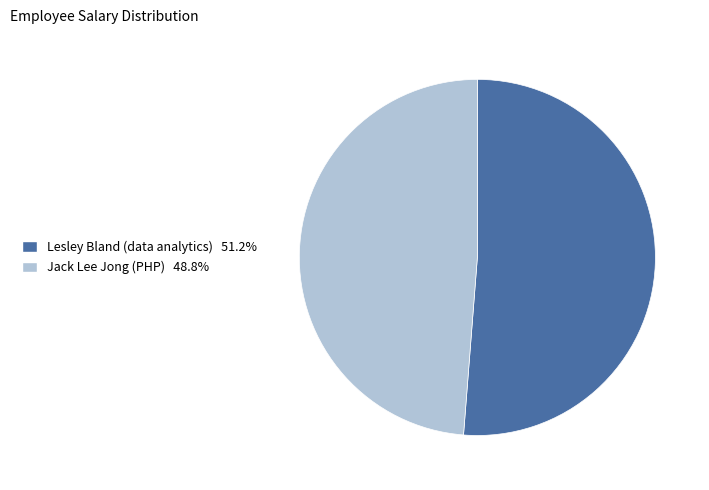

How many slices are in this pie chart?

2